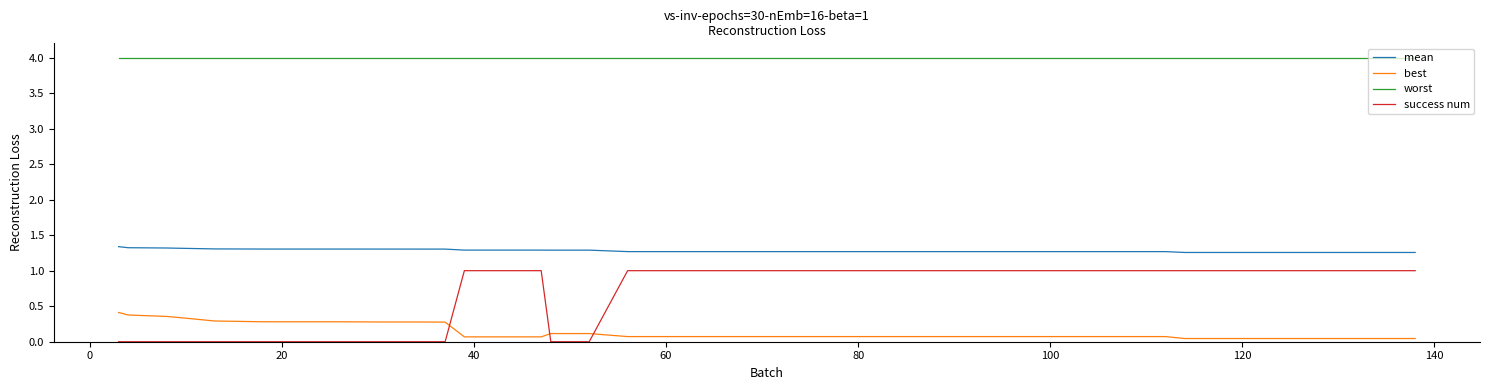

What is the greatest value displayed?

4.0